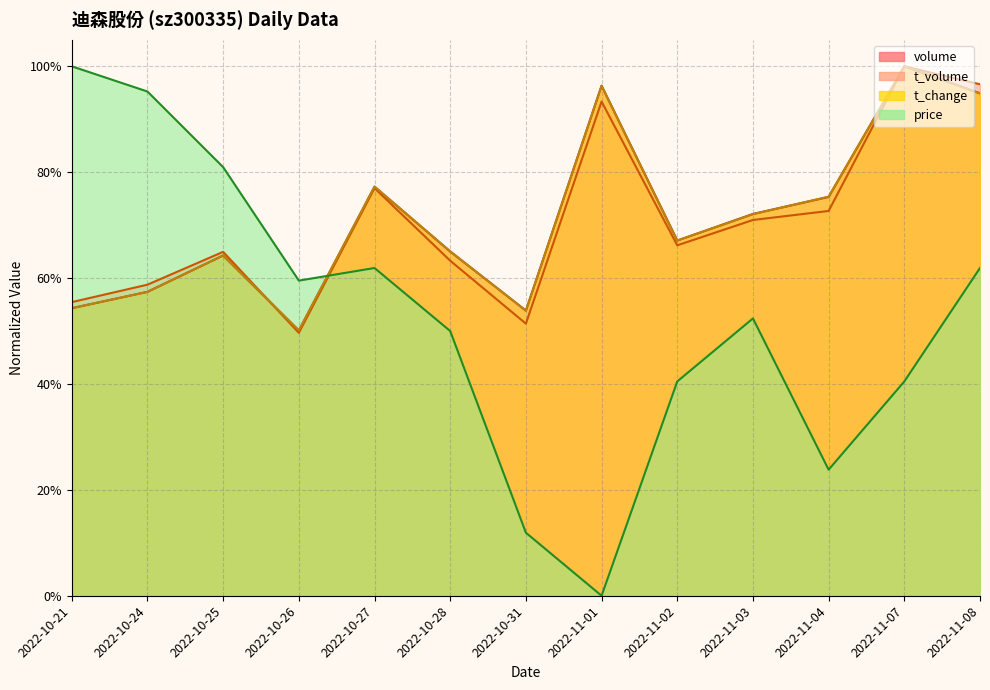

What is the difference between the t_change values at 2022-11-03 and 2022-10-25?

0.1